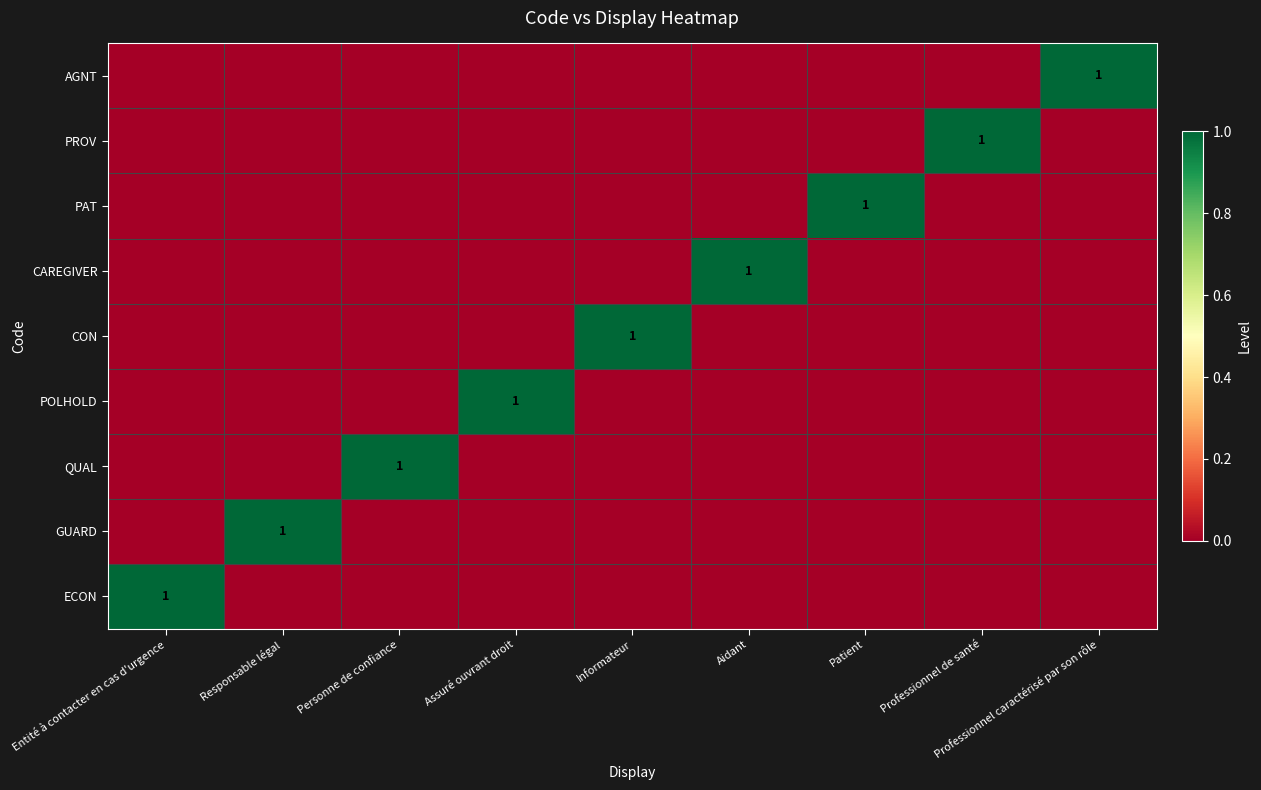

How many GUARD values are between 0 and 1?

9